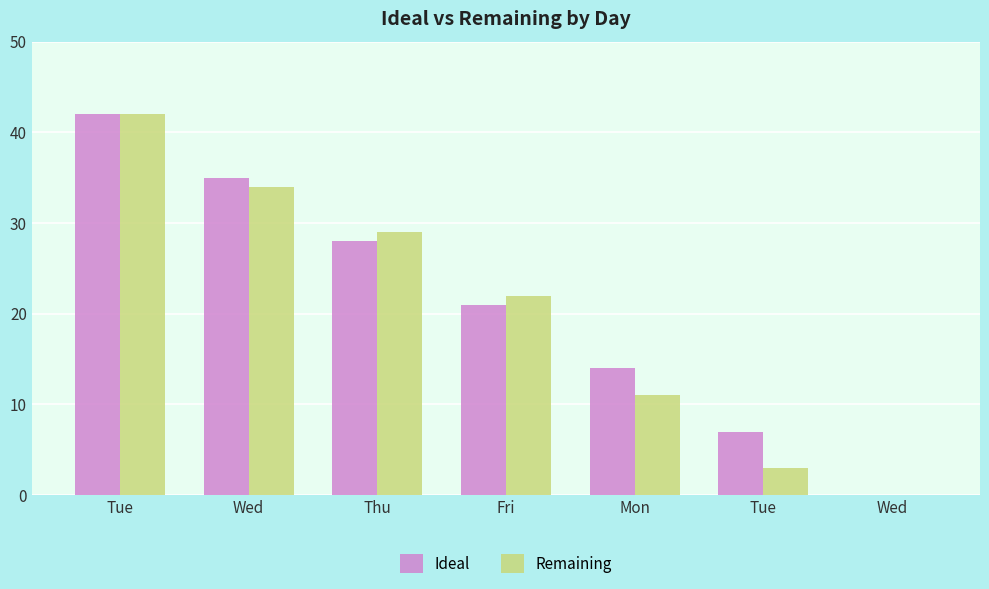

Which label corresponds to the largest value in the chart?

Tue